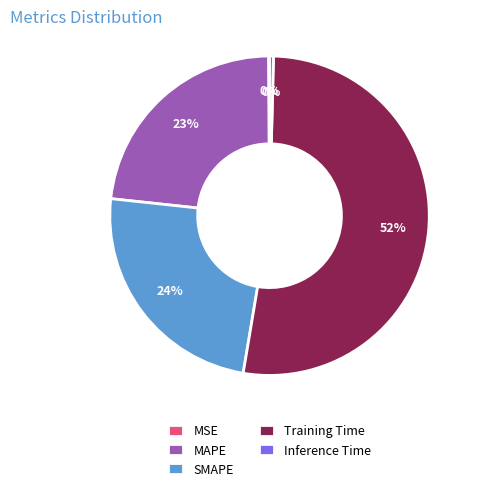

Is it true that SMAPE is 24% of the pie?

True